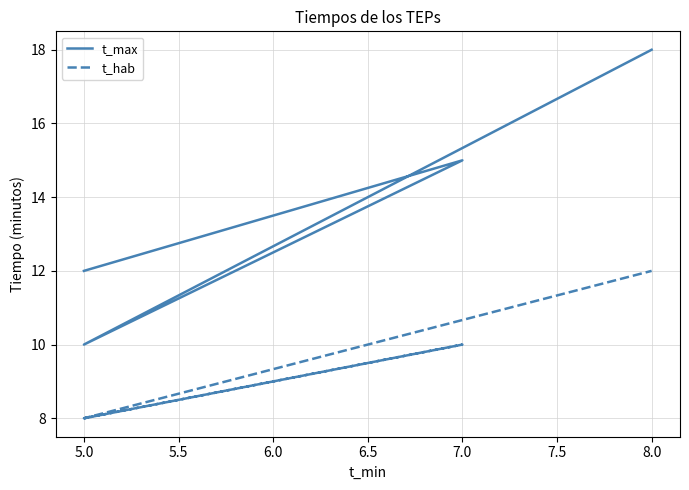

How many values in the t_hab series exceed 10?

1